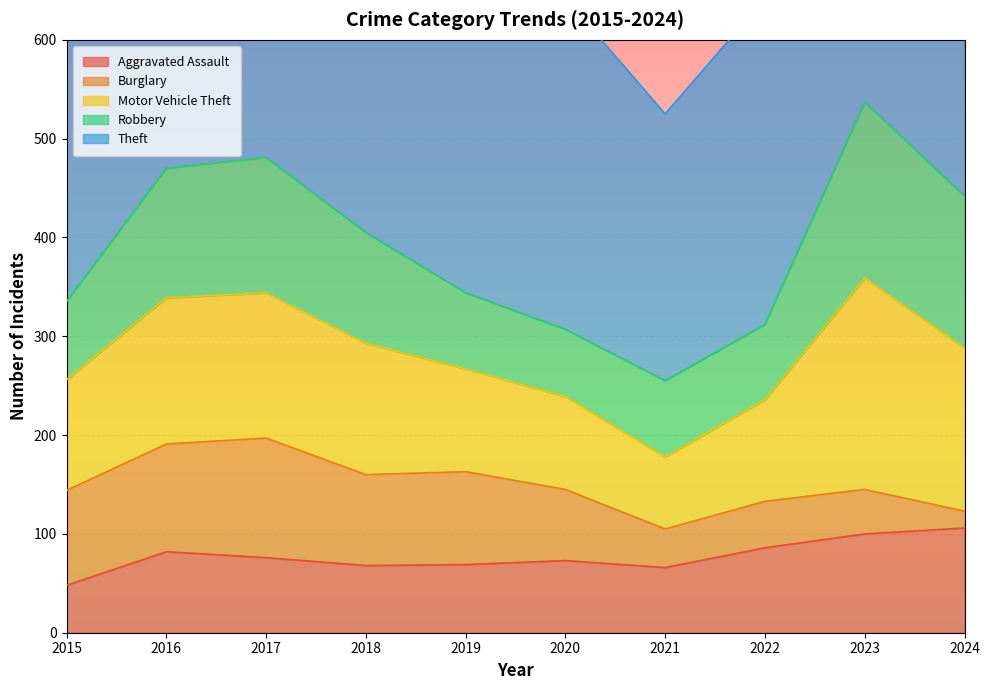

What value does the Aggravated Assault series have at 2016, to the nearest 10?

80